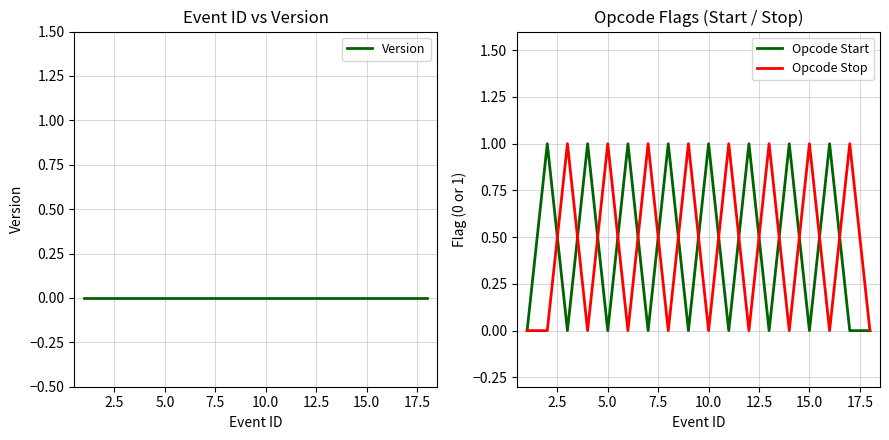

What is the total value across all series at 10.0?

1